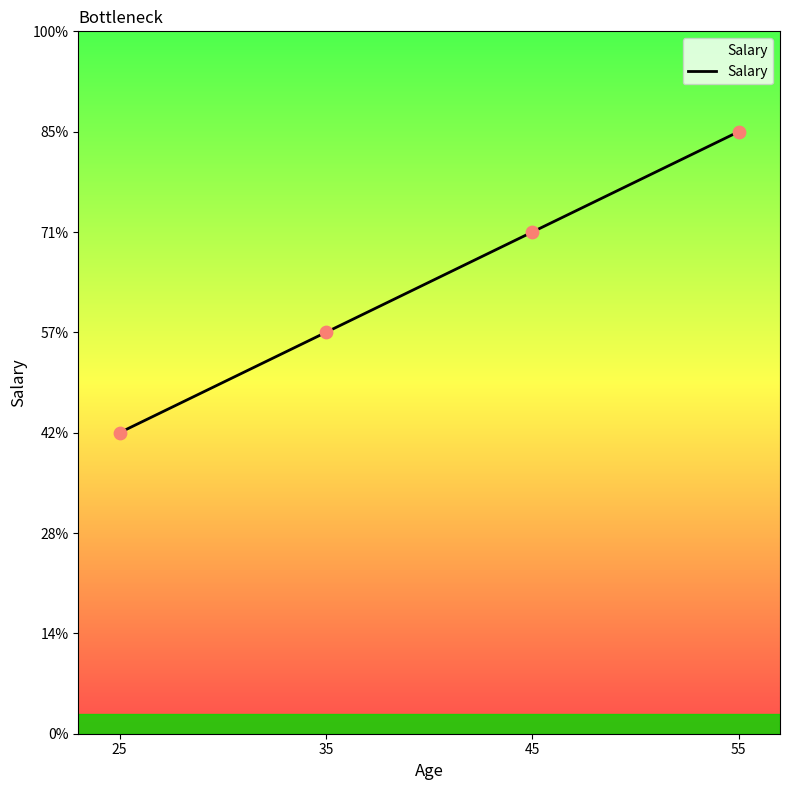

What is the ratio of the value at 35 to the value at 55?

0.7